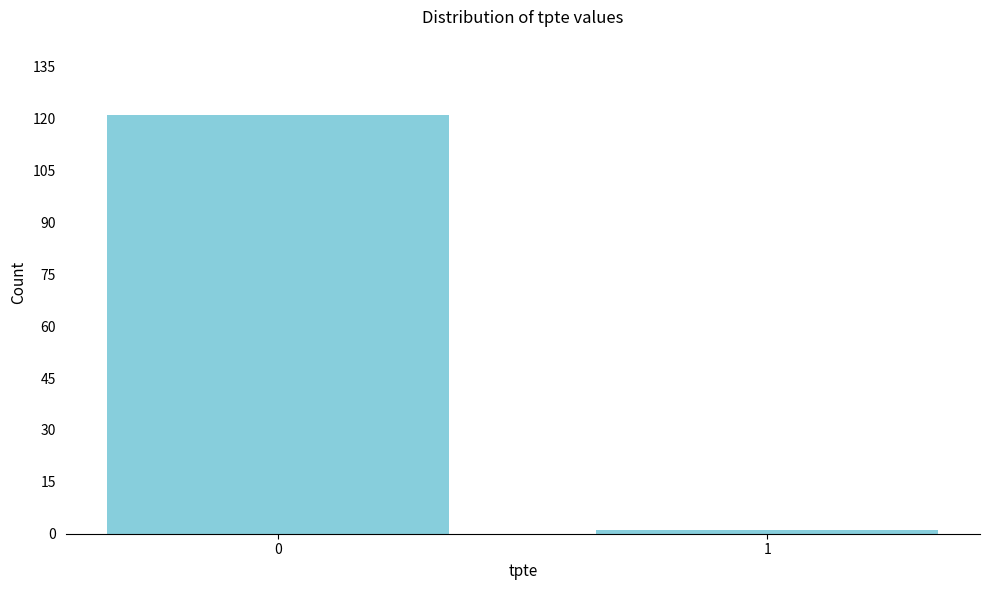

Reading right to left, list all the values displayed in this chart.

1	121